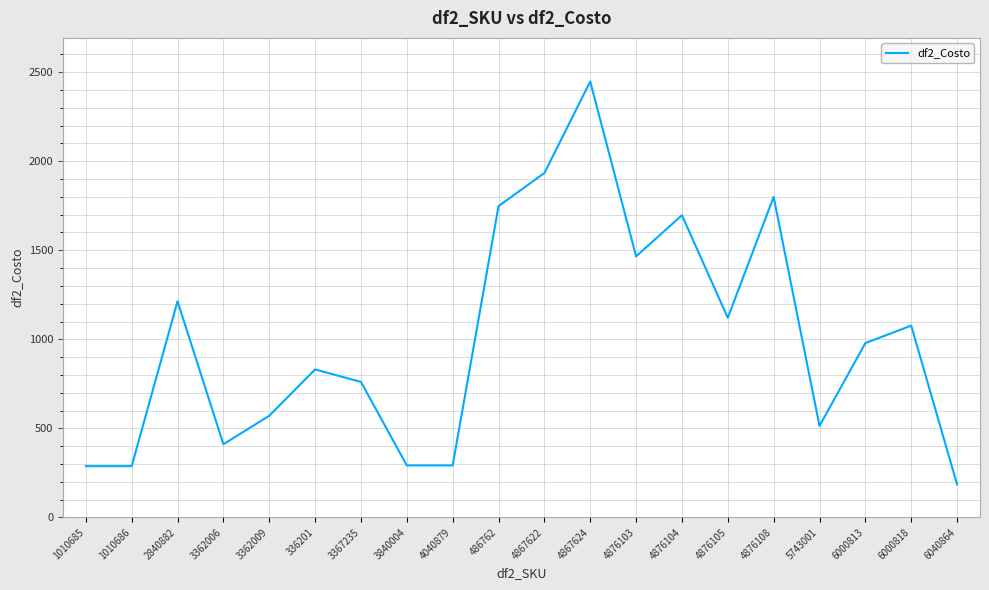

What is the difference between the maximum and minimum values?

2263